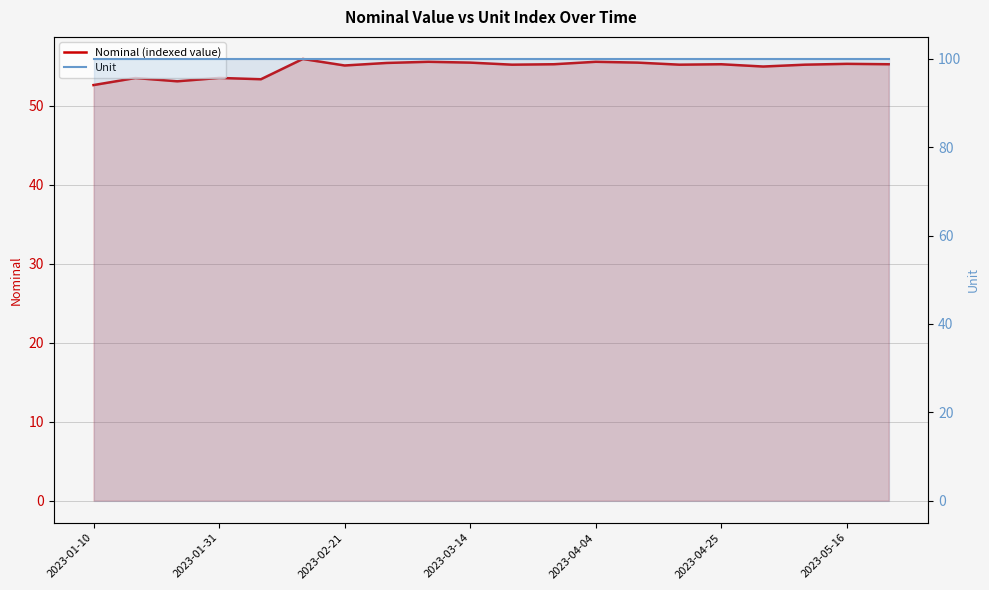

What is the spread (max minus min) of values at 14?

44.8